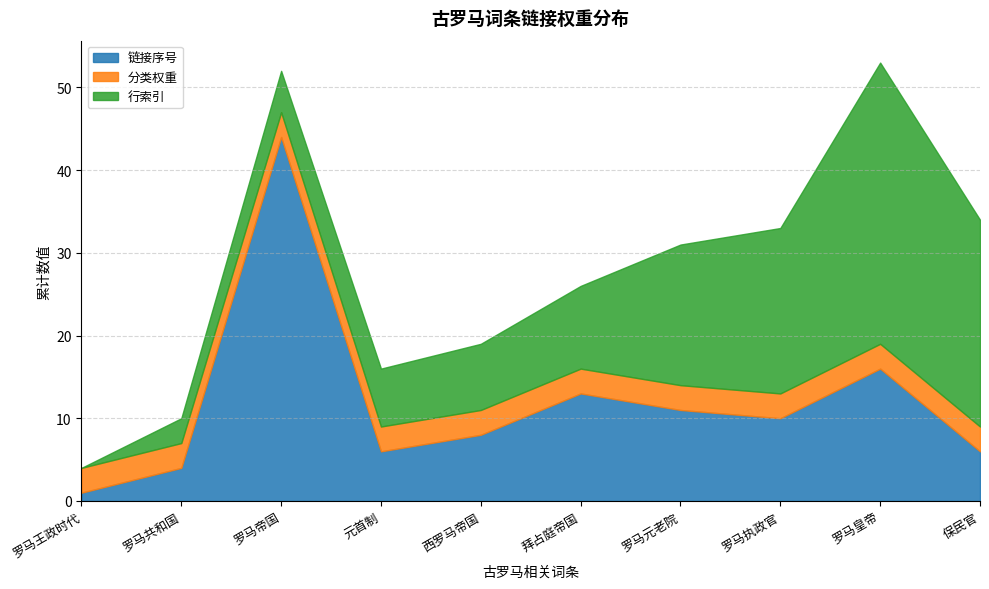

Read the 行索引 value at 西罗马帝国.

8